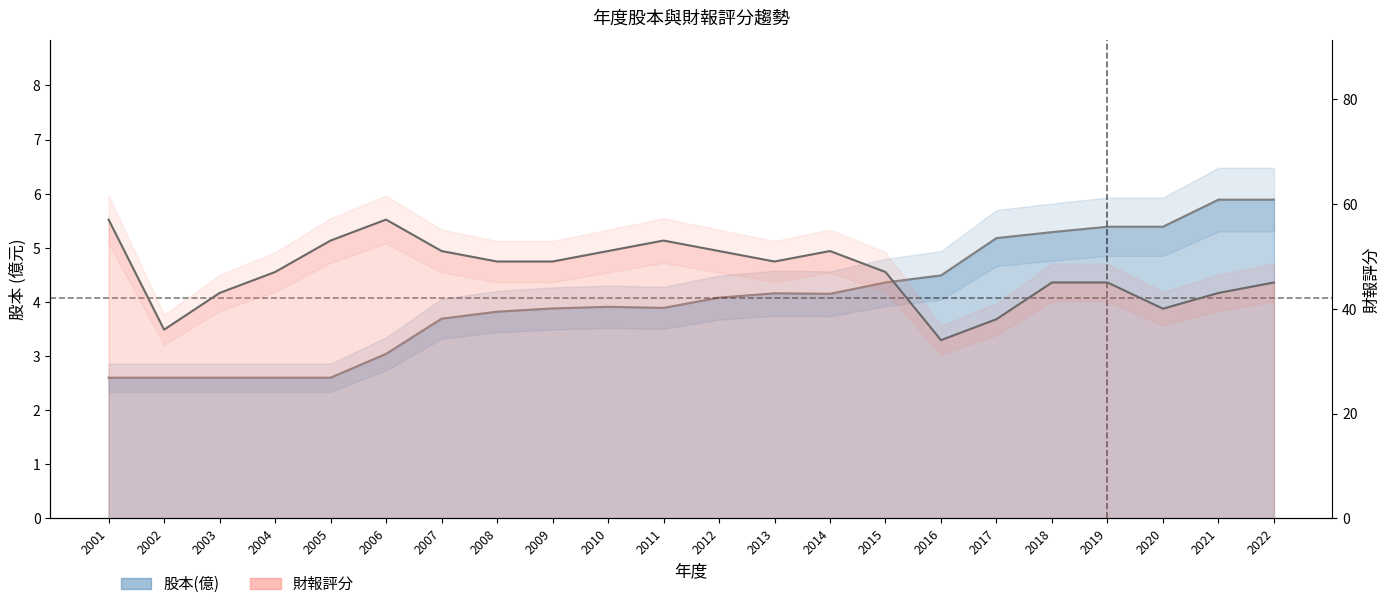

True or false: 財報評分 has a value of 28.0 at 2019.

False